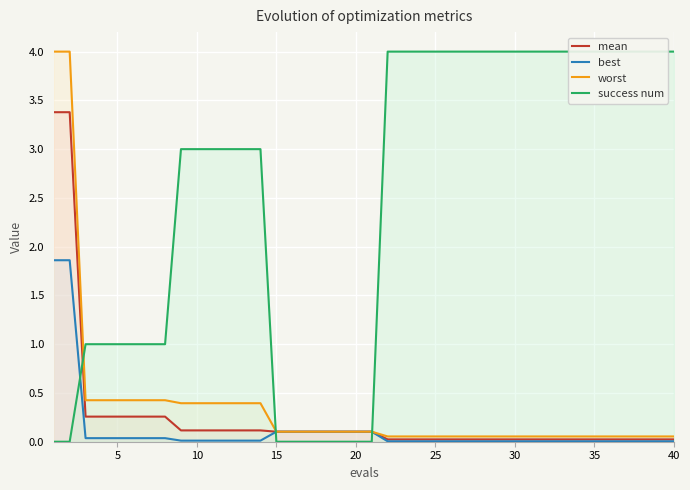

What are all the series names shown in the legend?

mean, best, worst, success num